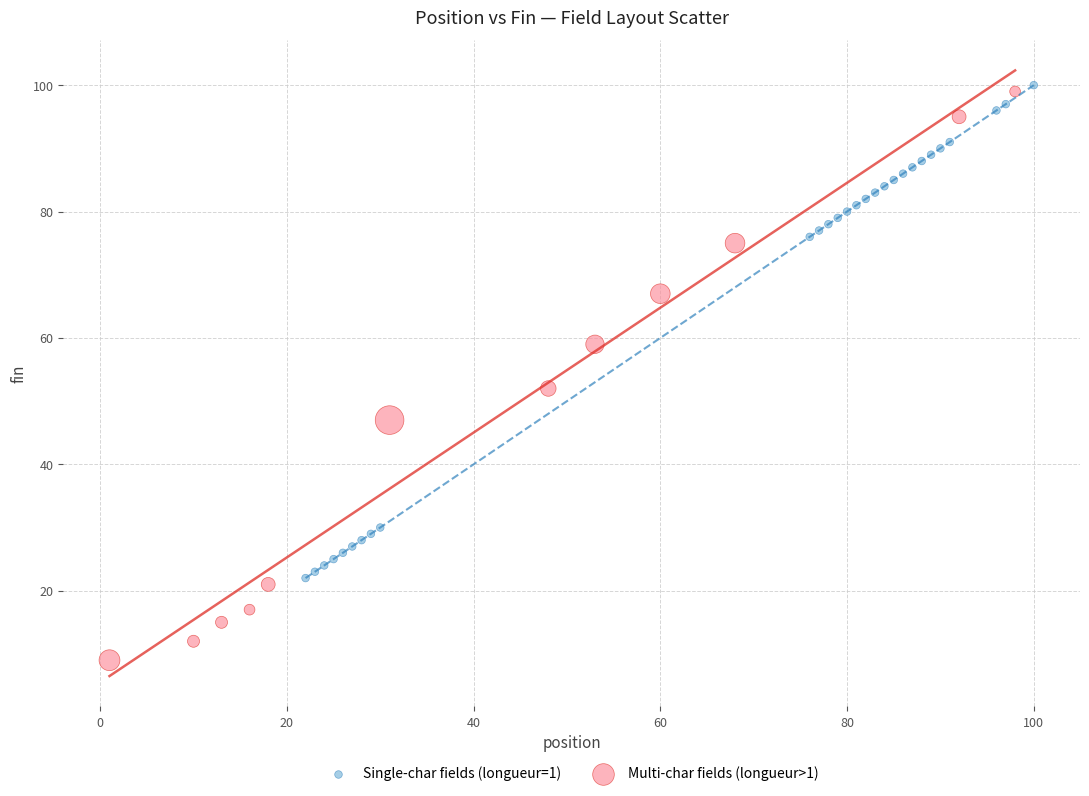

What are all the series names shown in the legend?

Single-char fields (longueur=1), Multi-char fields (longueur>1)